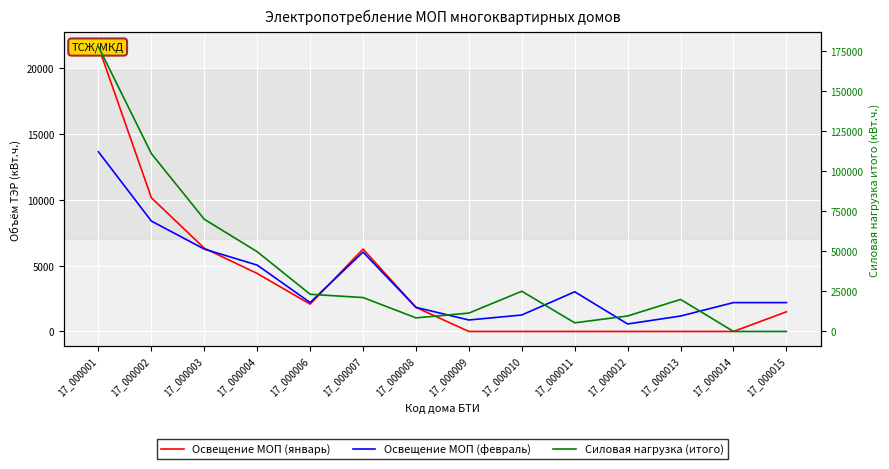

Where is the first local maximum for Силовая нагрузка (итого)?

17_000010